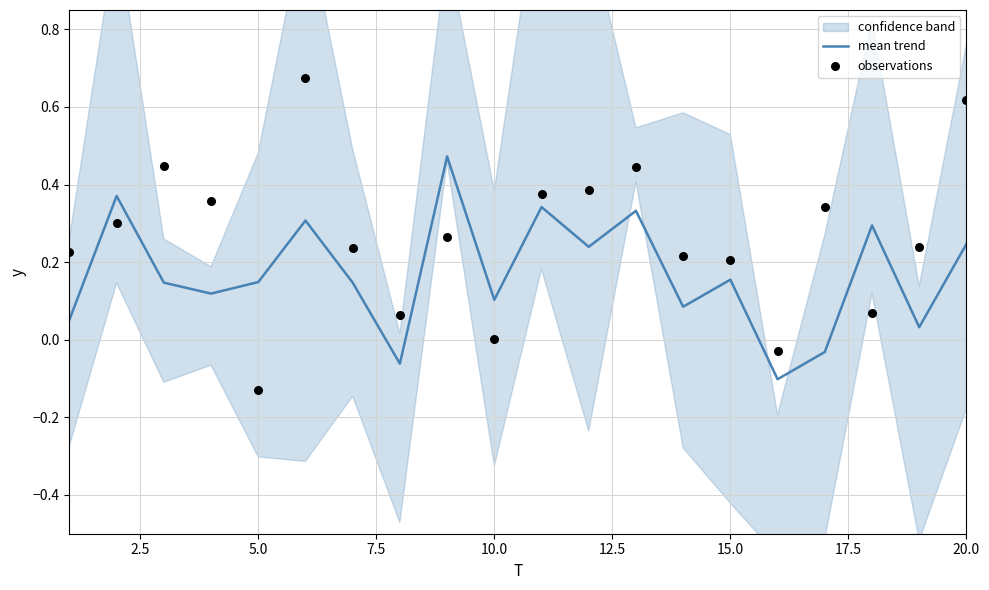

Which series has the widest spread of Y values?

observations